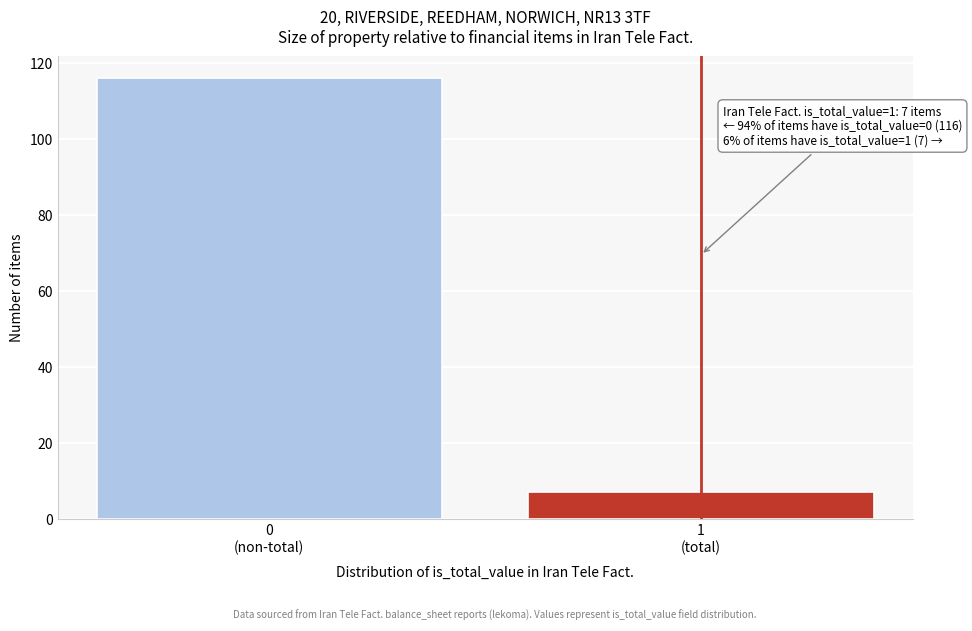

Reading right to left, what are all the values shown in this chart?

7	116